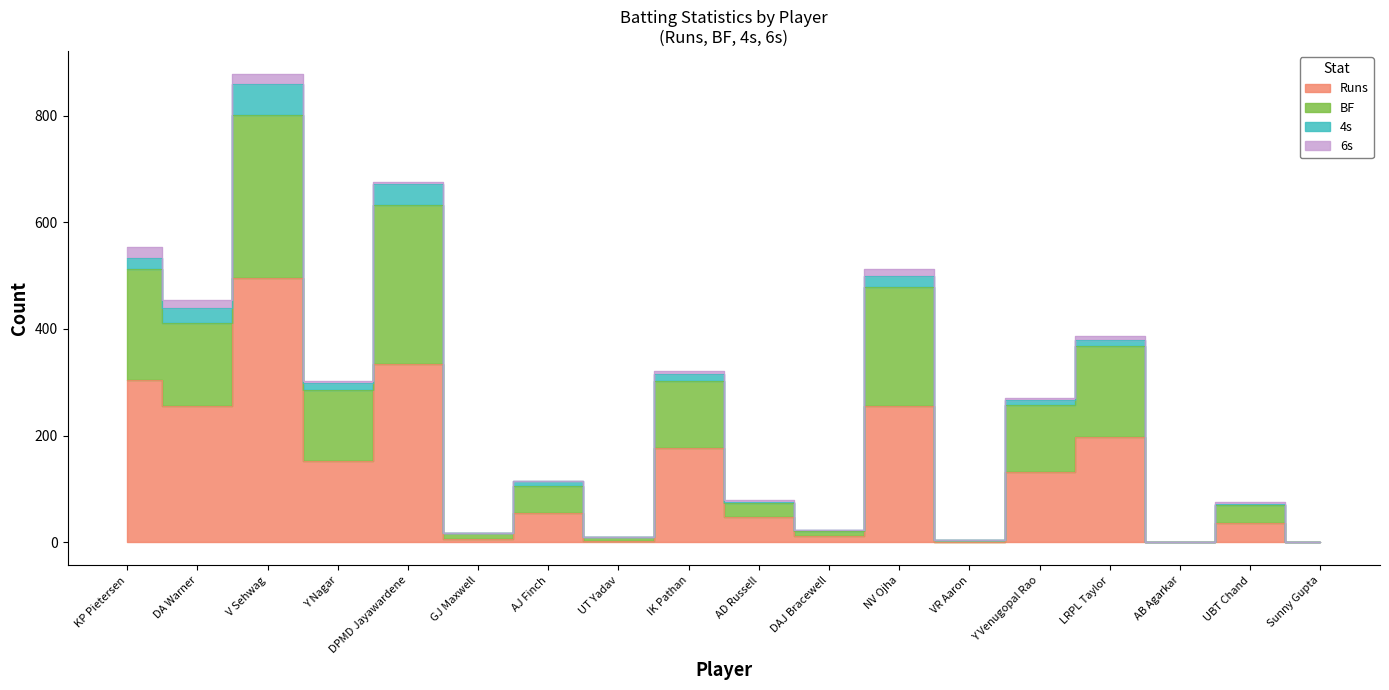

What is the difference between the BF values at DPMD Jayawardene and V Sehwag?

169